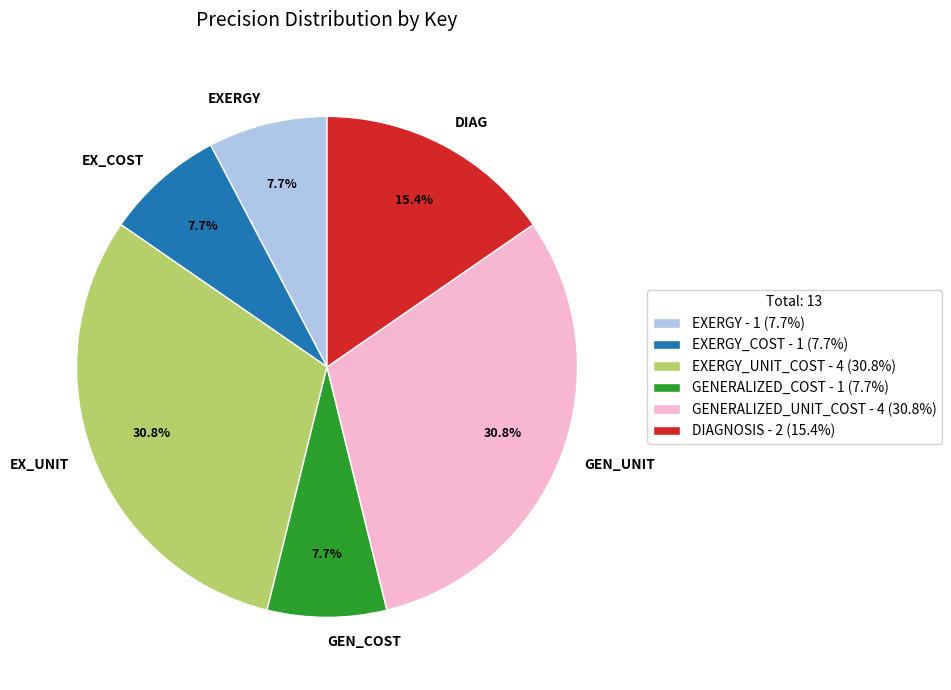

Is GEN_COST the majority of the pie?

No